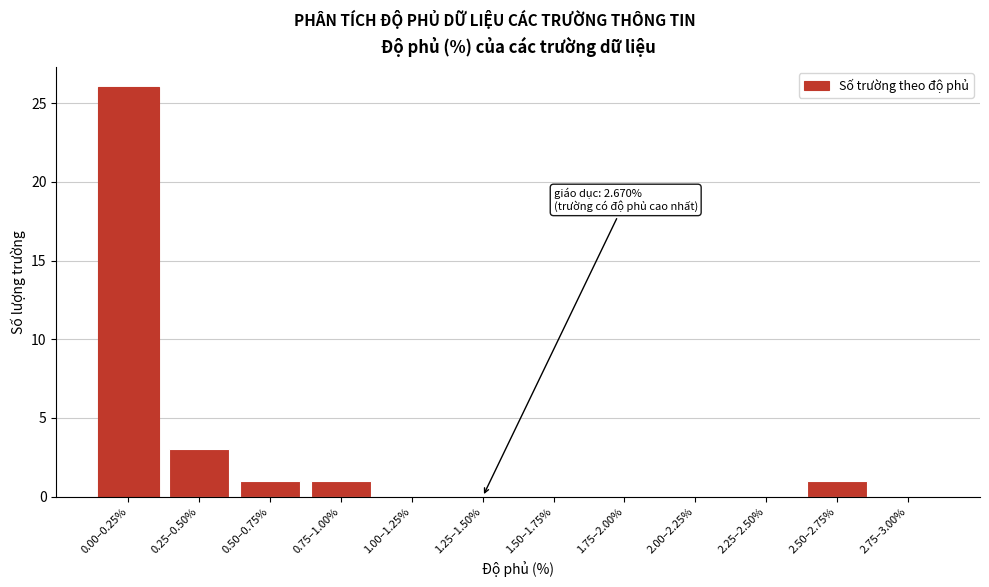

Reading left to right, transcribe all the data shown in this chart.

0.00–0.25%=26	0.25–0.50%=3	0.50–0.75%=1	0.75–1.00%=1	1.00–1.25%=0	1.25–1.50%=0	1.50–1.75%=0	1.75–2.00%=0	2.00–2.25%=0	2.25–2.50%=0	2.50–2.75%=1	2.75–3.00%=0